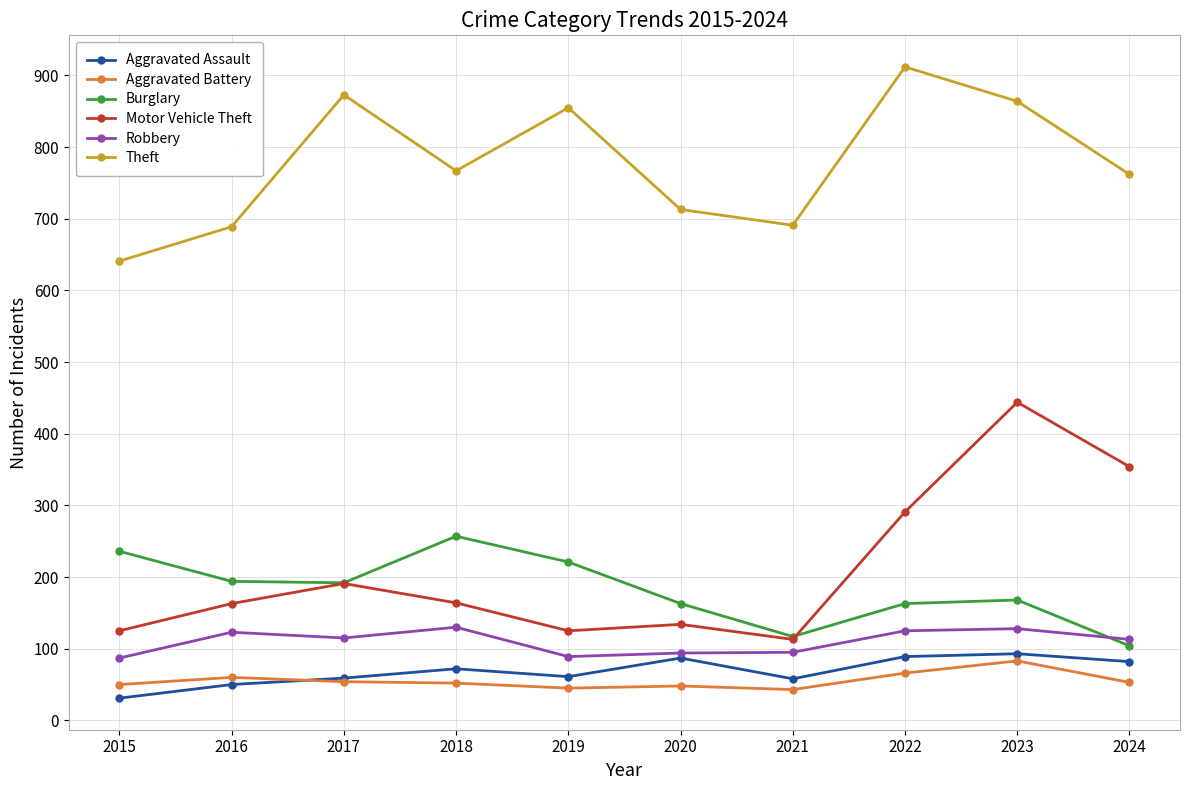

How many series are shown in this chart?

6